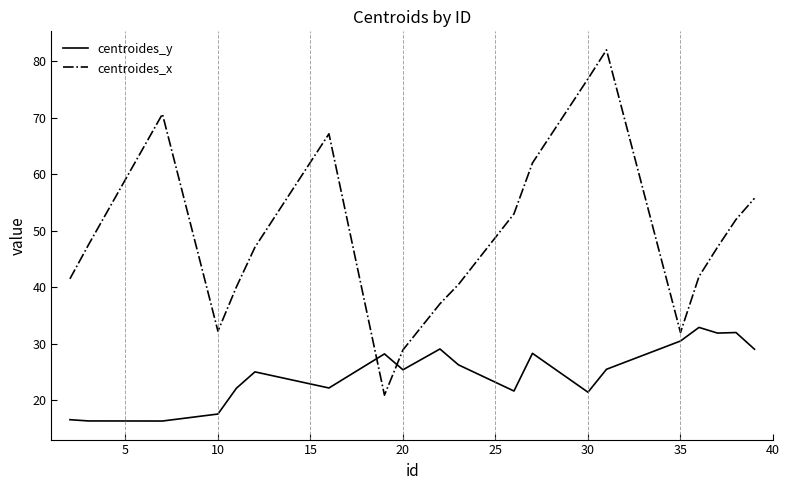

Which series ends up on top after the final intersection of centroides_x and centroides_y?

centroides_x